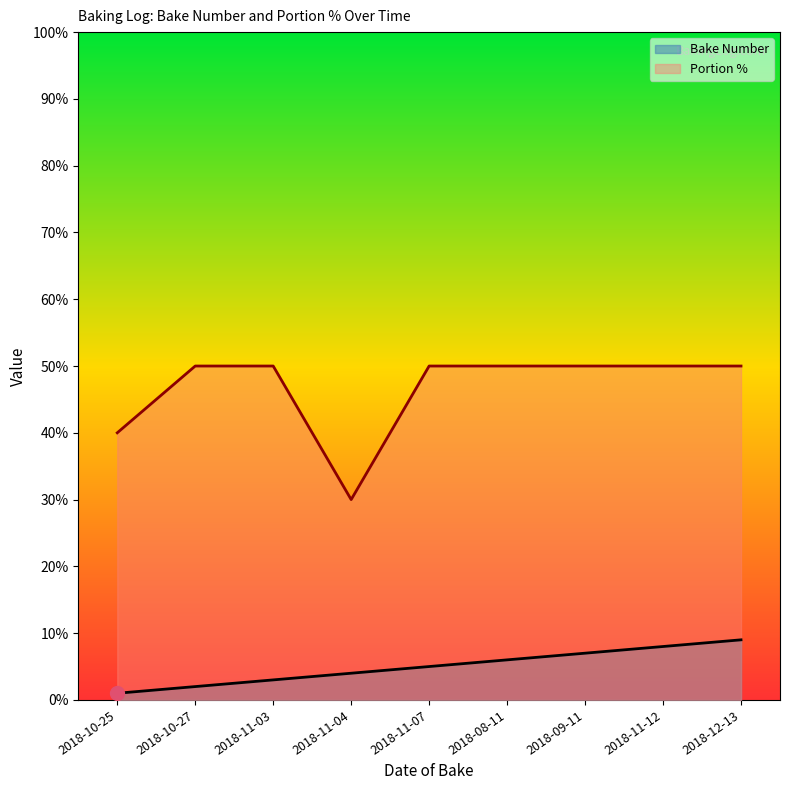

Does the chart have visible grid lines?

No